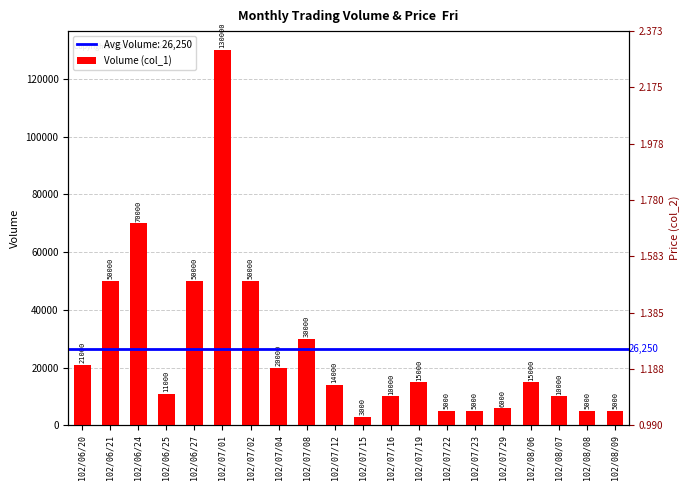

List the labels in order of value, largest first.

102/07/01, 102/06/24, 102/06/21, 102/06/27, 102/07/02, 102/07/08, 102/06/20, 102/07/04, 102/07/19, 102/08/06, 102/07/12, 102/06/25, 102/07/16, 102/08/07, 102/07/29, 102/07/22, 102/07/23, 102/08/08, 102/08/09, 102/07/15